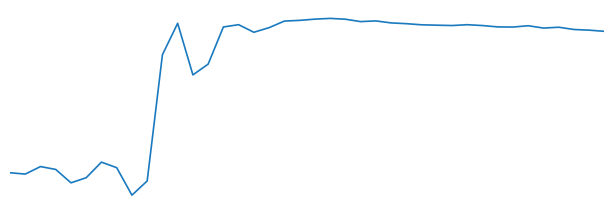

How many points are lower than both their immediate neighbors (excluding endpoints)?

9